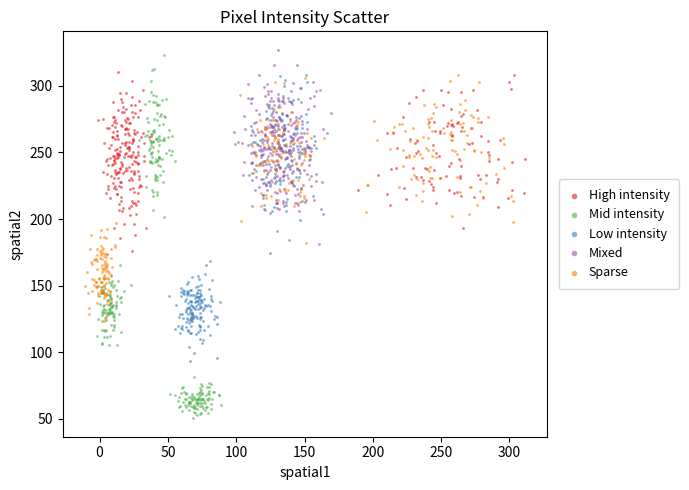

Which series reaches the minimum Y coordinate?

Mid intensity